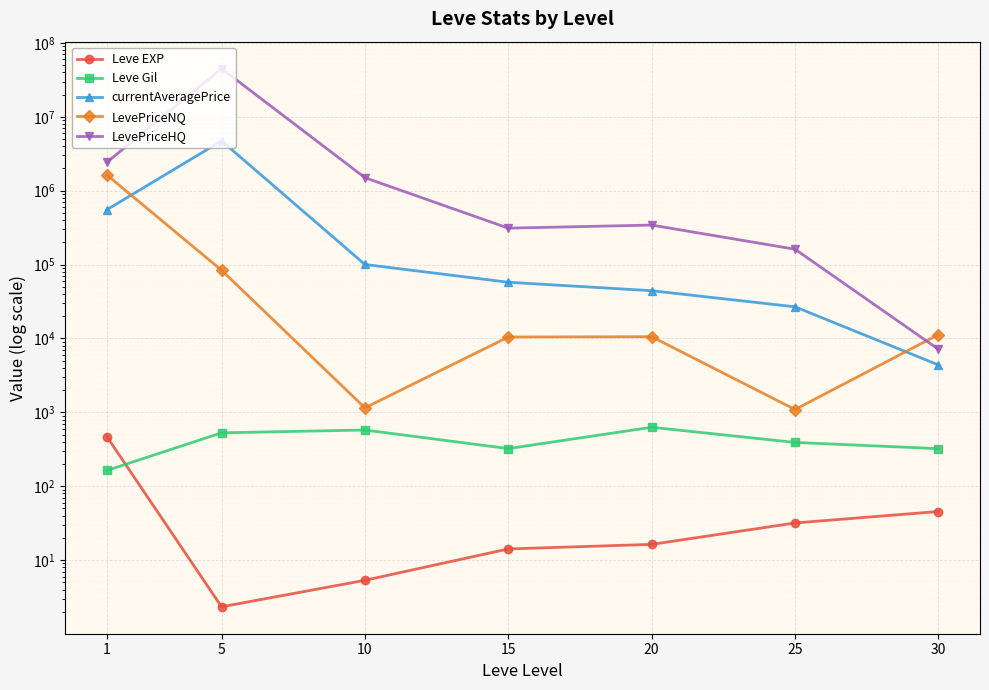

In LevePriceHQ, how many points are higher than both neighbors (excluding endpoints)?

2